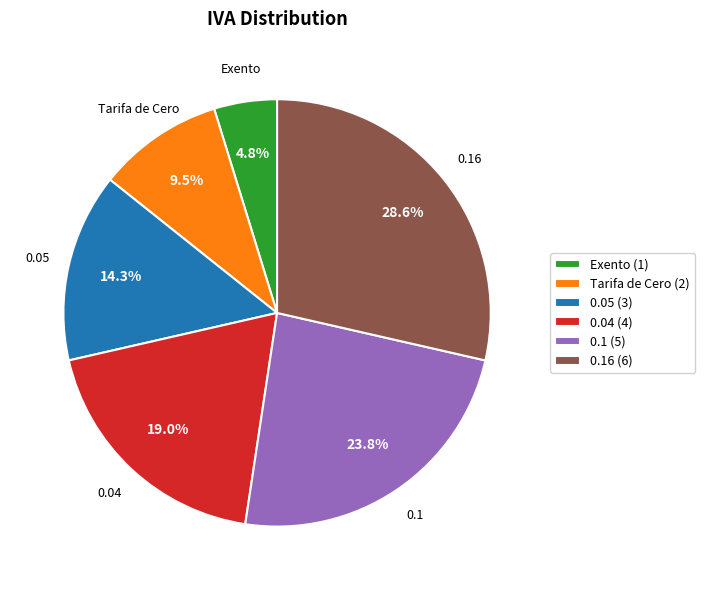

What is the smallest slice in the pie chart?

Exento (1)